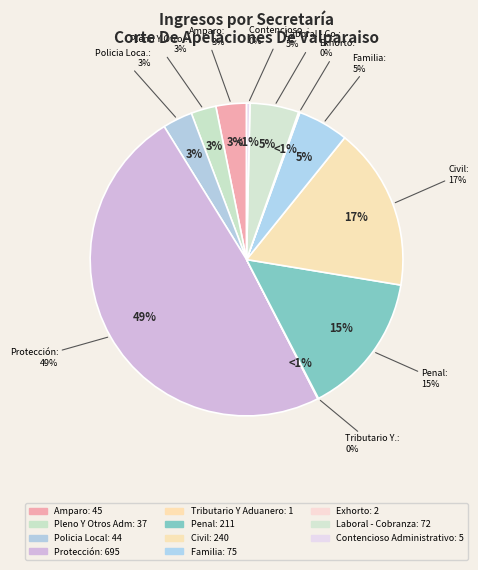

To the nearest percent, what portion does Laboral - Cobranza represent?

5%